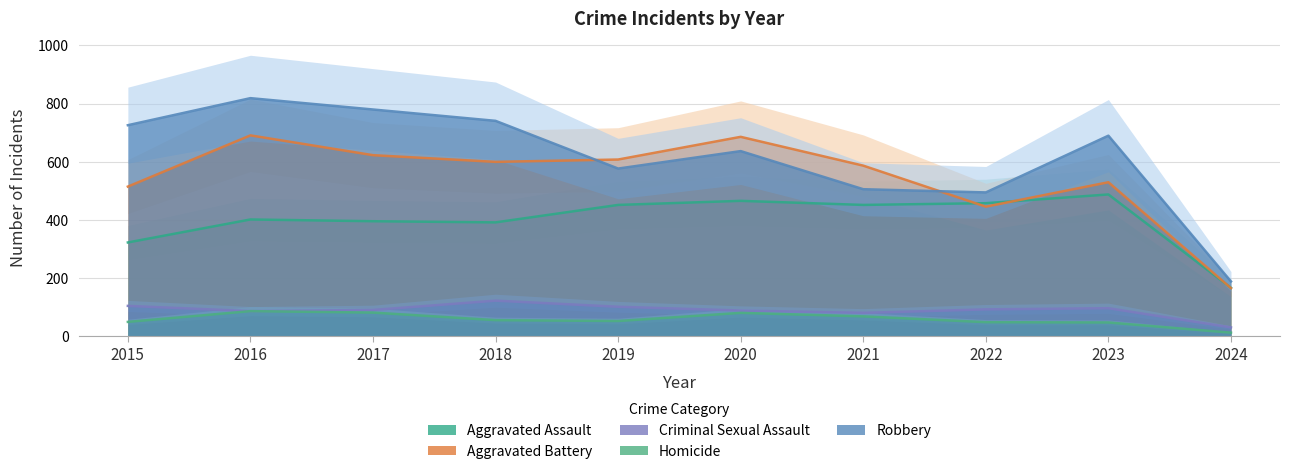

Reading right to left, extract all data points from this chart.

Aggravated Assault: 2024=167	2023=488	2022=458	2021=452	2020=466	2019=452	2018=392	2017=396	2016=402	2015=323
Aggravated Battery: 2024=166	2023=530	2022=446	2021=587	2020=686	2019=608	2018=600	2017=623	2016=691	2015=515
Criminal Sexual Assault: 2024=31	2023=97	2022=93	2021=81	2020=89	2019=102	2018=123	2017=91	2016=87	2015=105
Homicide: 2024=13	2023=48	2022=49	2021=69	2020=81	2019=53	2018=56	2017=82	2016=87	2015=50
Robbery: 2024=189	2023=690	2022=495	2021=506	2020=637	2019=577	2018=741	2017=780	2016=819	2015=726